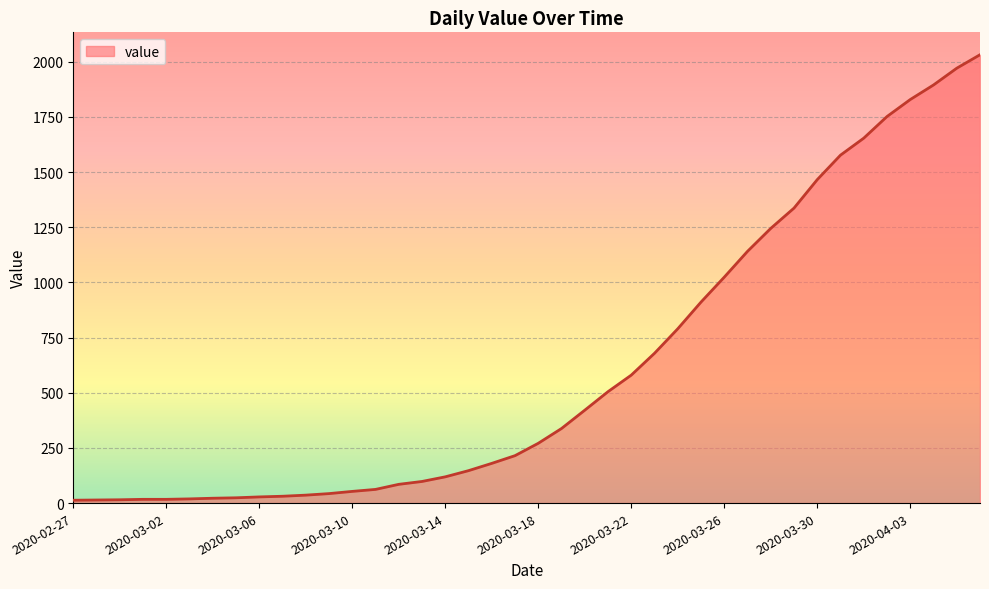

How many categories are shown in the chart?

40